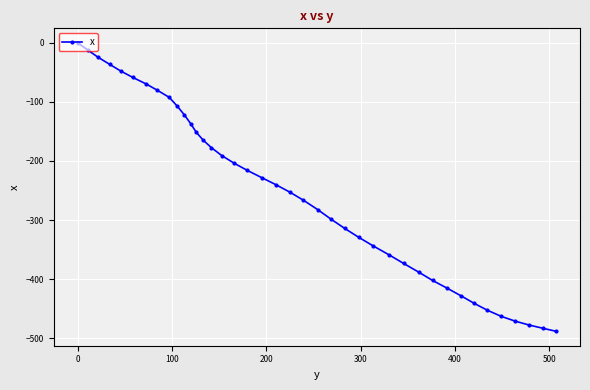

What is the smallest value displayed?

-488.1